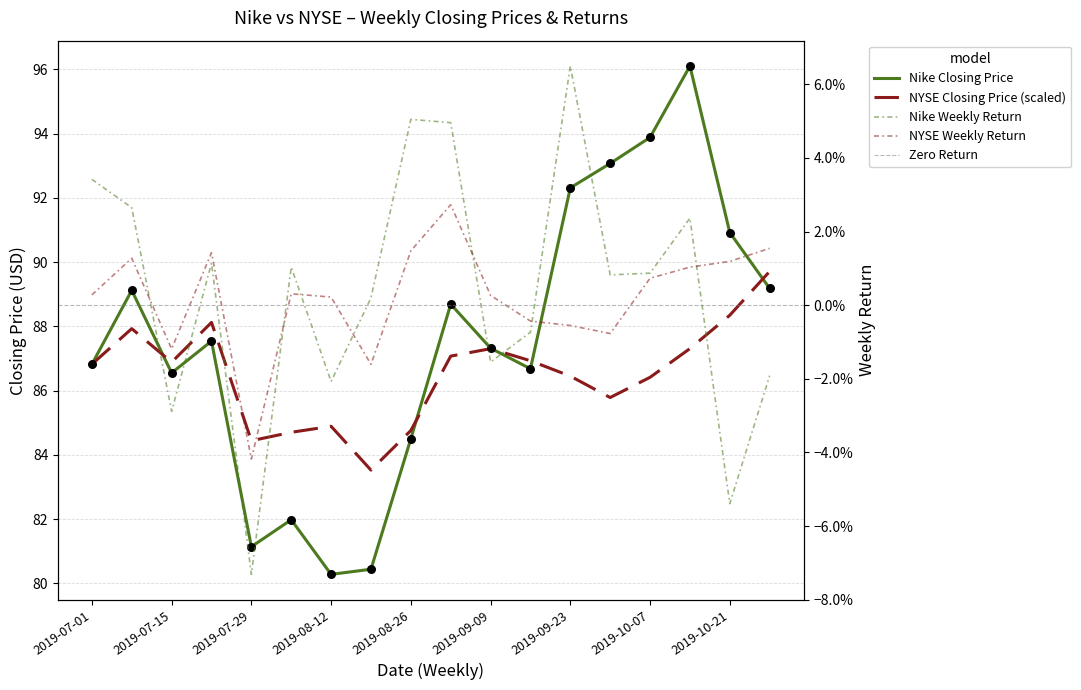

Which series contains the lowest Y value?

Nike Return